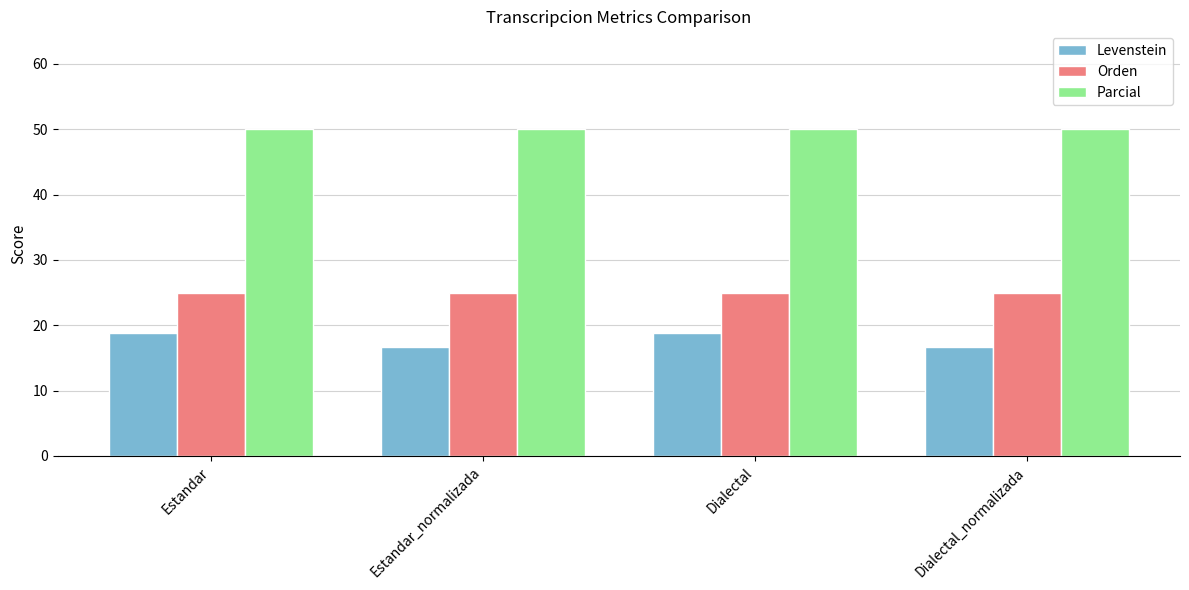

Reading right to left, list all the values displayed in this chart.

Levenstein: 16.7	18.8	16.7	18.8
Orden: 25.0	25.0	25.0	25.0
Parcial: 50.0	50.0	50.0	50.0